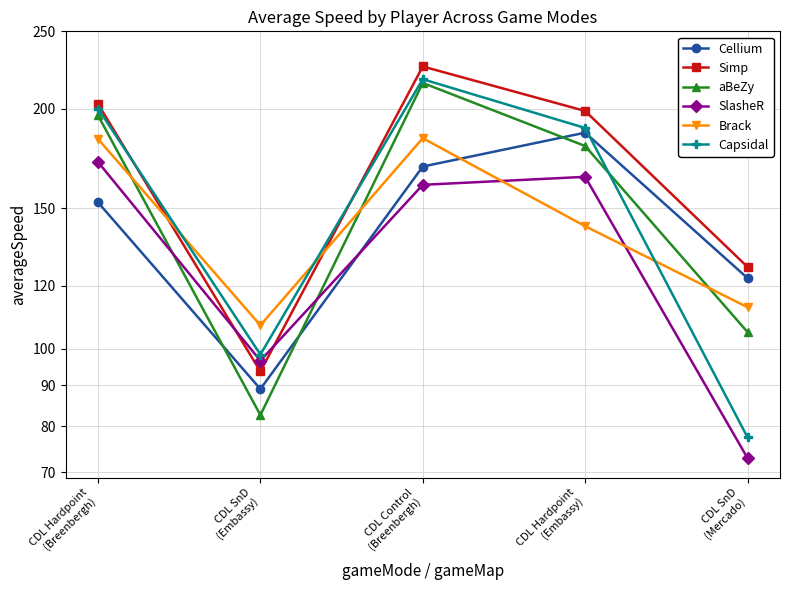

What position from the right is CDL Control
(Breenbergh)?

3